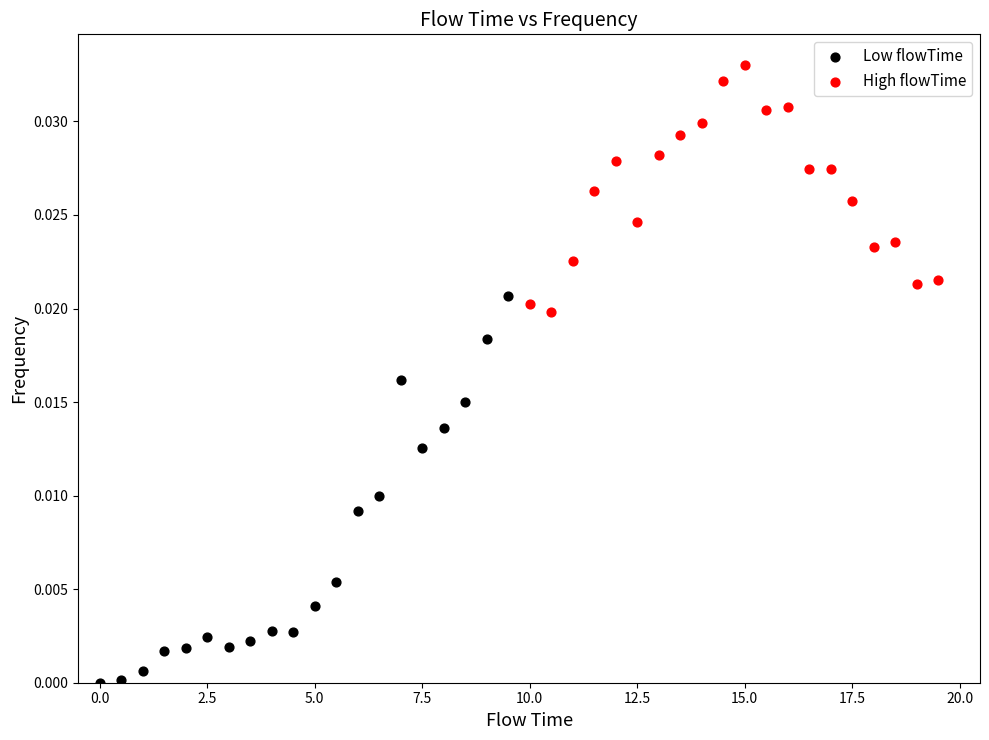

Which series has the largest Y range (max minus min)?

Low flowTime